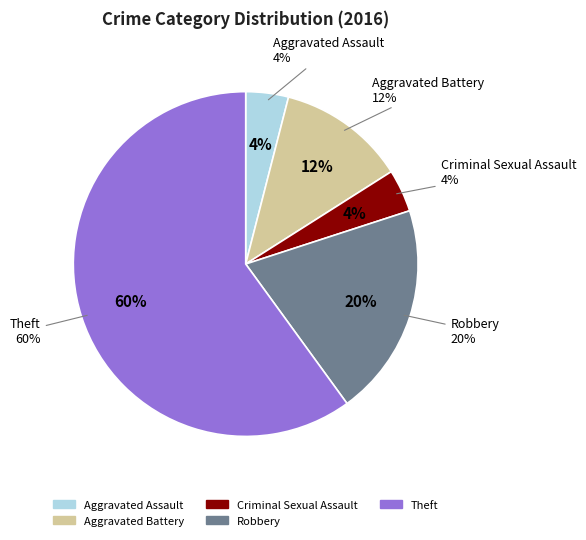

The Criminal Sexual Assault slice represents 13% of the pie. True or false?

False